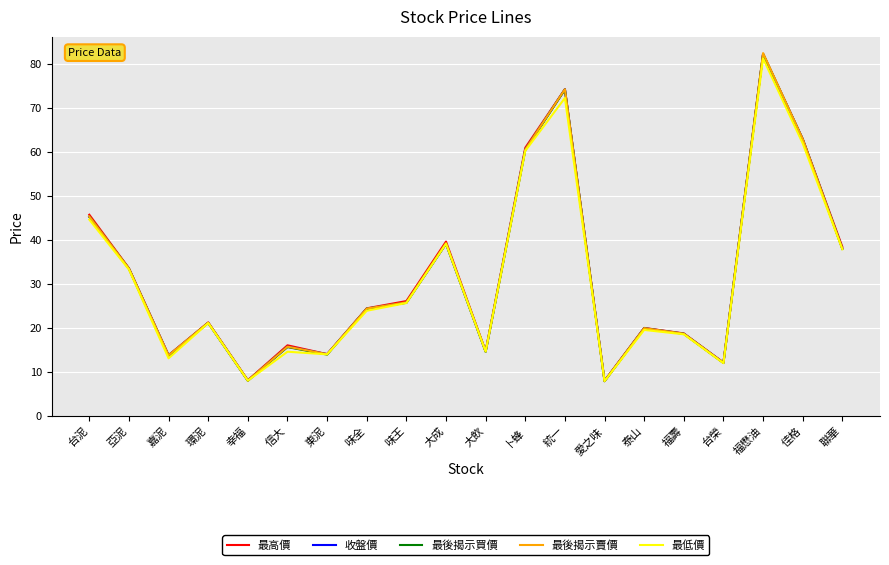

What is the difference between the maximum and minimum values in the 最高價 series?

74.2